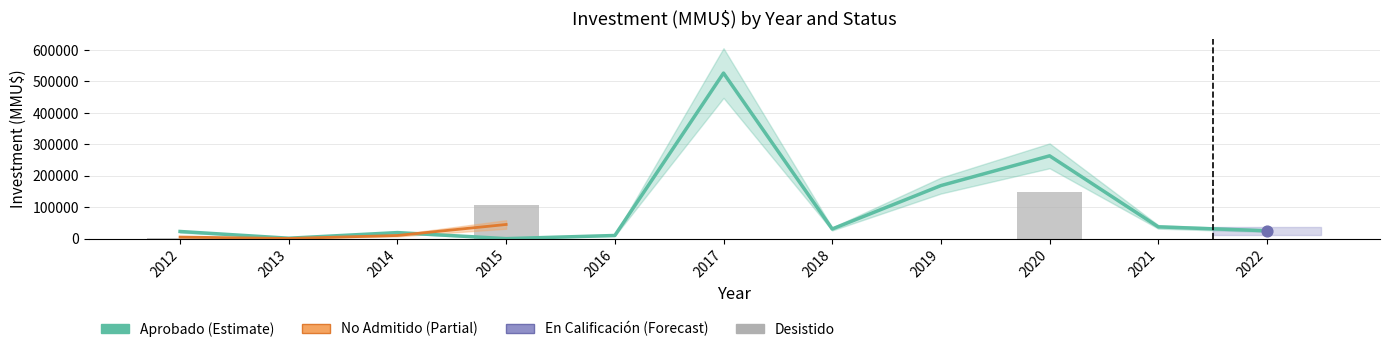

What is the total value across all series at 2015?

106915